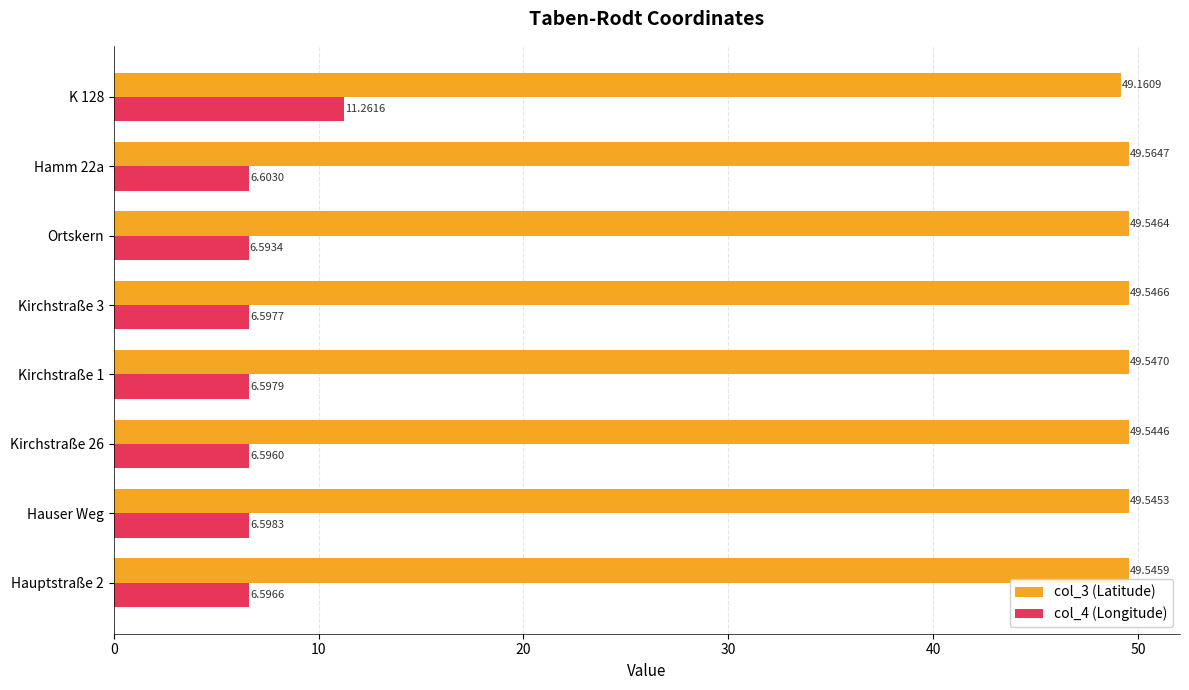

Which series has the widest spread of values?

col_4 (Longitude)